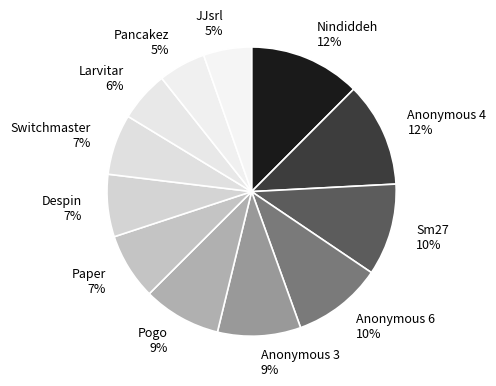

To the nearest percent, what is the difference between the largest and smallest slice percentages?

7%